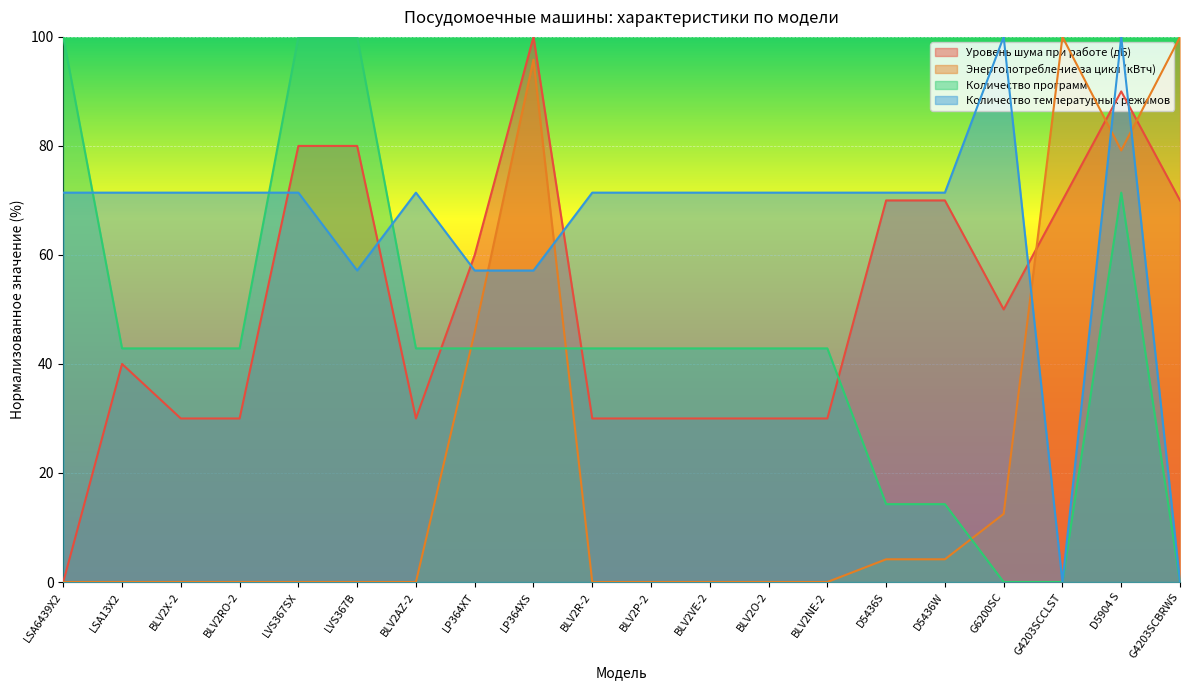

What is the difference between the second highest and second lowest values in the Количество температурных режимов series?

100.0